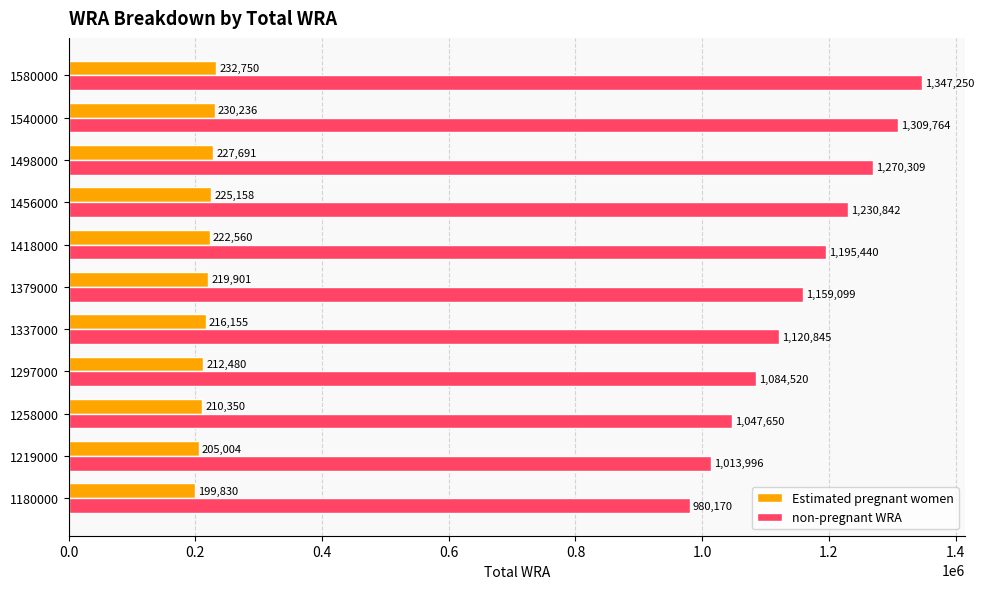

Is it true that non-pregnant WRA equals 1347249.6 at 1580000?

True